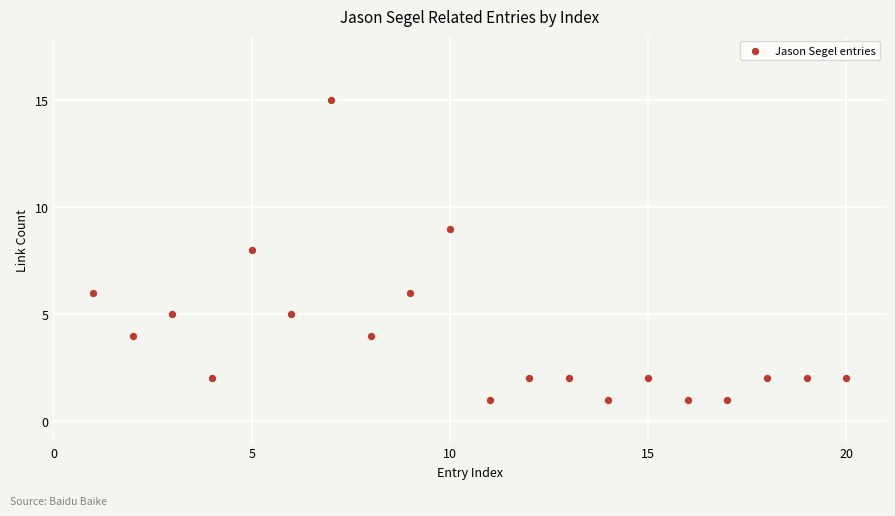

What is the range of Y values (max minus min)?

14